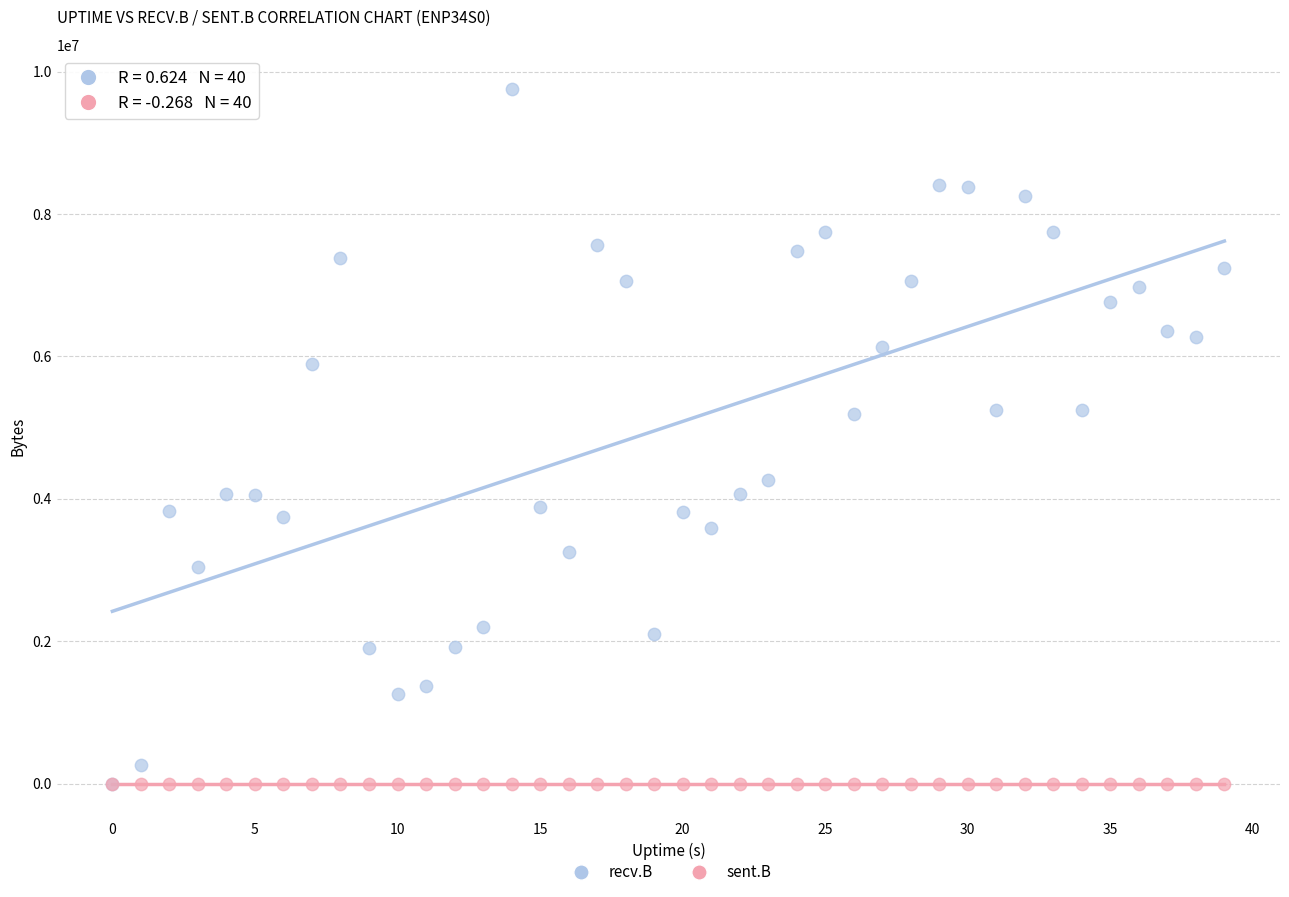

Which series has the largest Y range (max minus min)?

recv.B